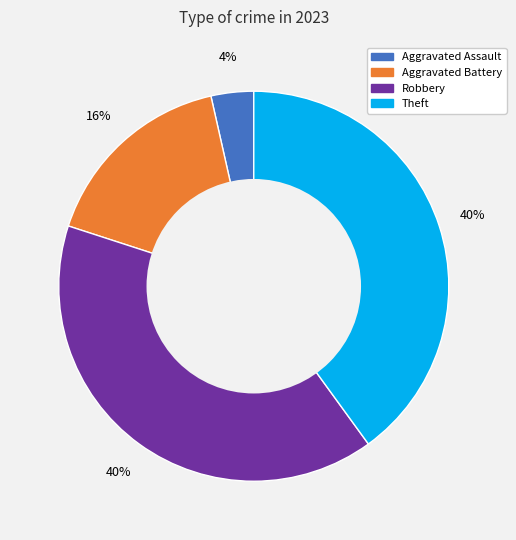

How many segments does this pie chart have?

4